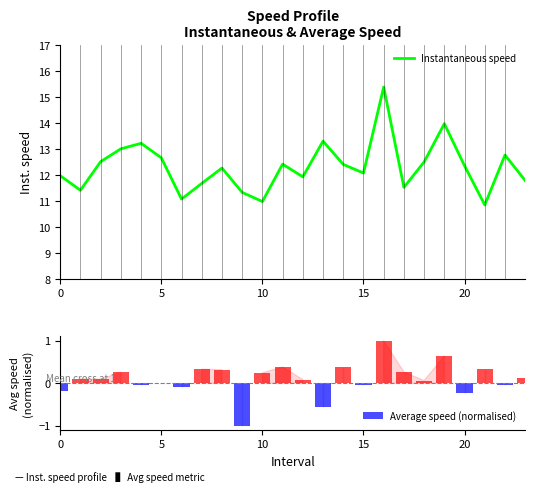

What is the spread (max minus min) of values at 12?

11.8